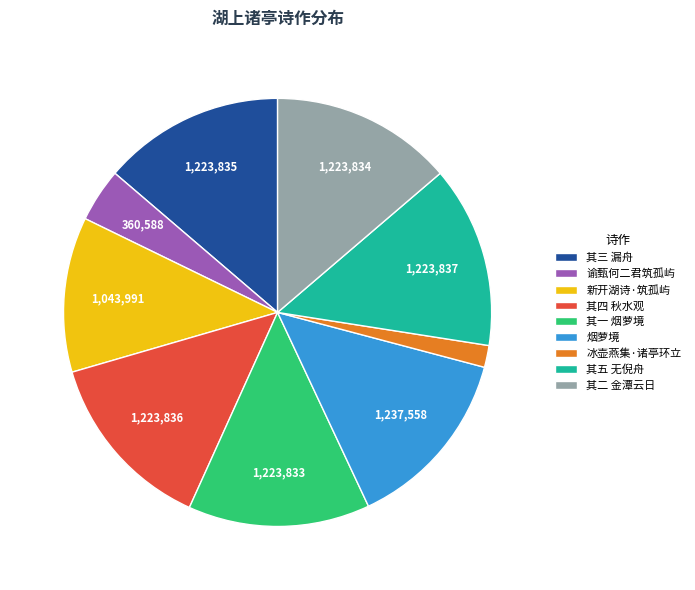

Is 其一 烟萝境 the majority of the pie?

No